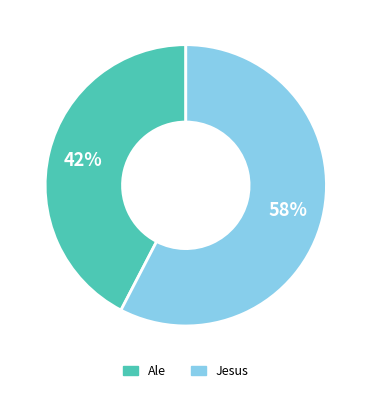

Does Jesus represent more than half of the total?

Yes